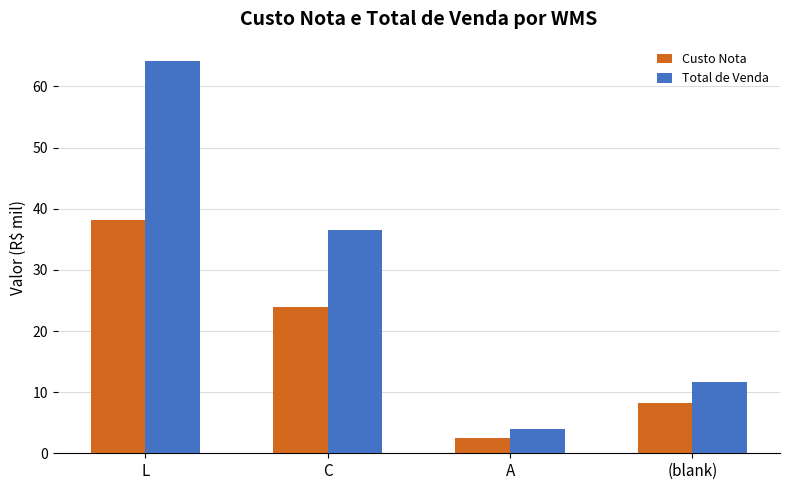

The Custo Nota series shows 32.7 at C. True or false?

False